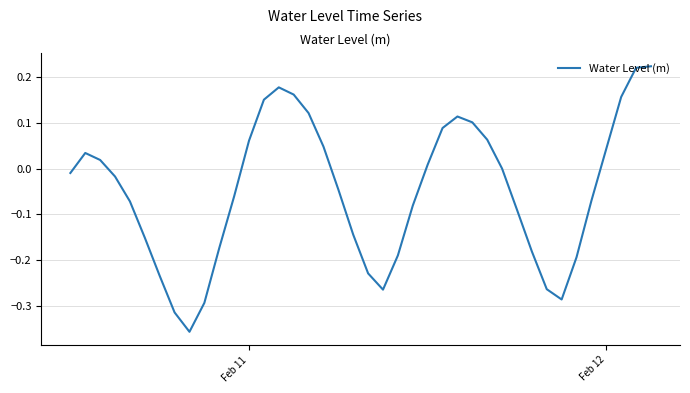

What is the difference between the maximum and minimum values?

0.6